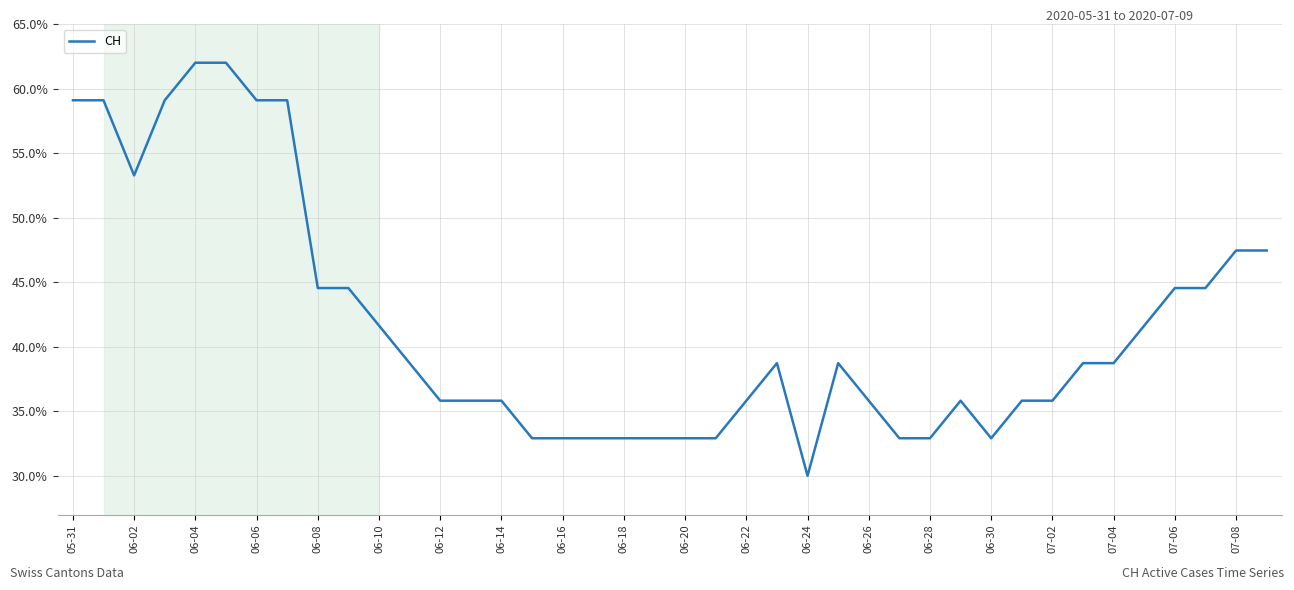

What is the minimum value shown in the chart?

30.0